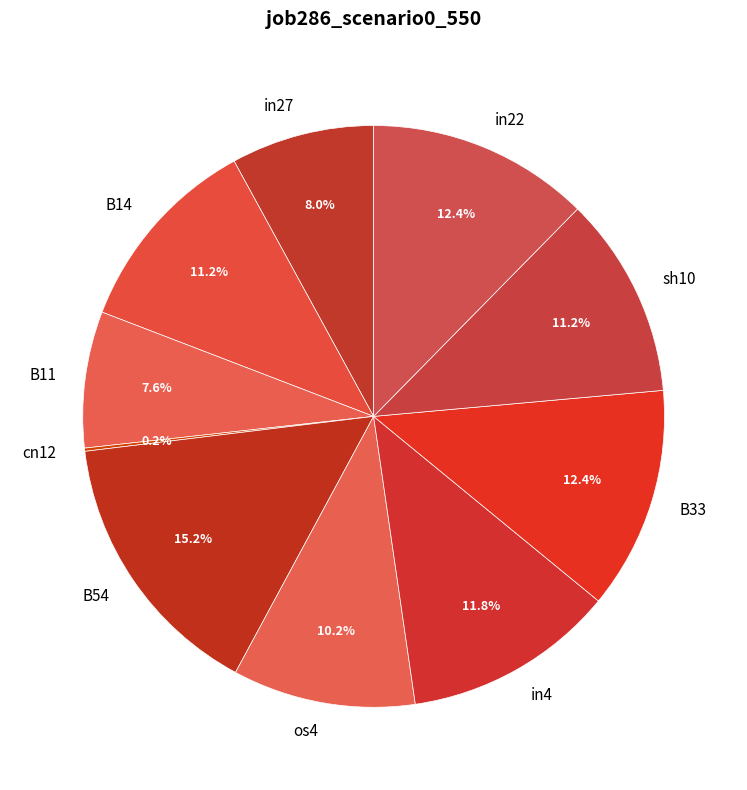

What is the largest slice in the pie chart?

B54